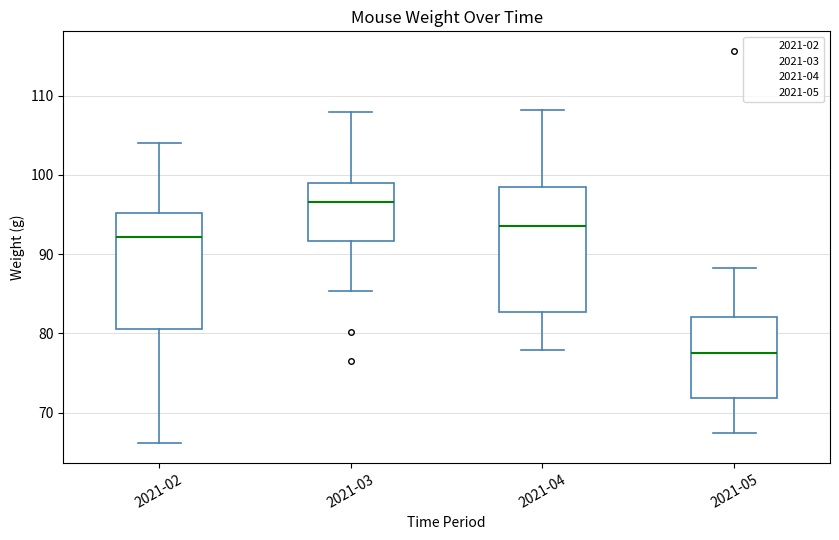

Reading left to right, read every box against the y-axis: the position of its median line, the range the box covers, and the ends of its whiskers. The values are not printed on the chart, so give them approximately, as read against the axis.

2021-02: median 92, box 81 to 95, whiskers 66 to 104
2021-03: median 97, box 92 to 99, whiskers 85 to 108
2021-04: median 94, box 83 to 98, whiskers 78 to 108
2021-05: median 78, box 72 to 82, whiskers 67 to 88